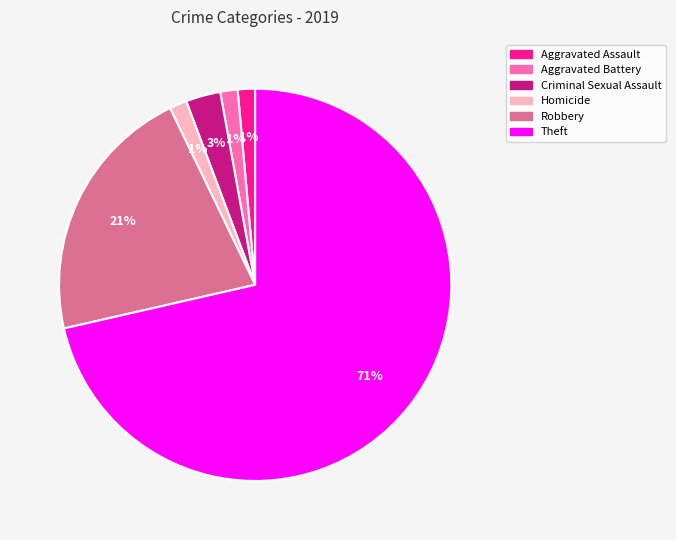

Combined, do Aggravated Assault and Robbery account for over 50%?

No